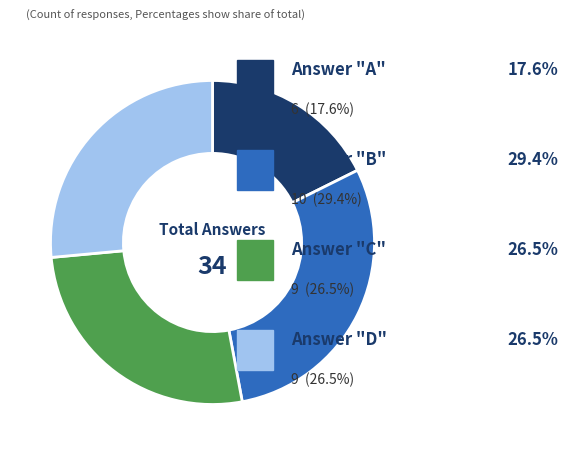

Is there any slice that represents more than half of the pie?

No